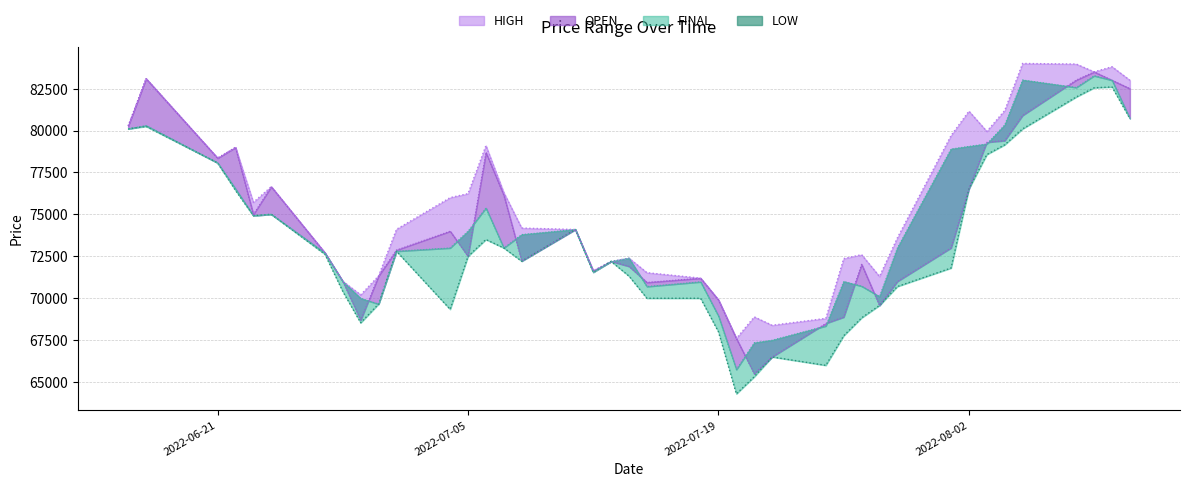

The FINAL series shows 78900 at 2022-08-01. True or false?

True